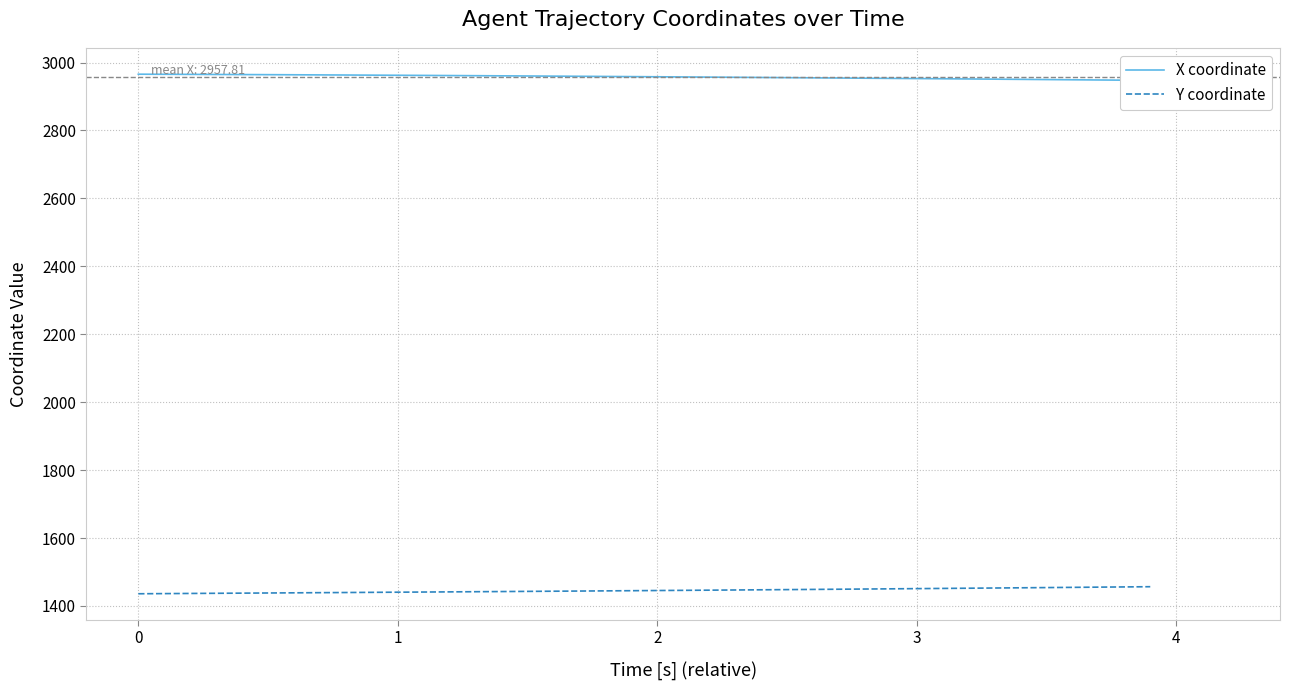

Is the value of Y coordinate at 21 greater than the value of X coordinate at 1?

No